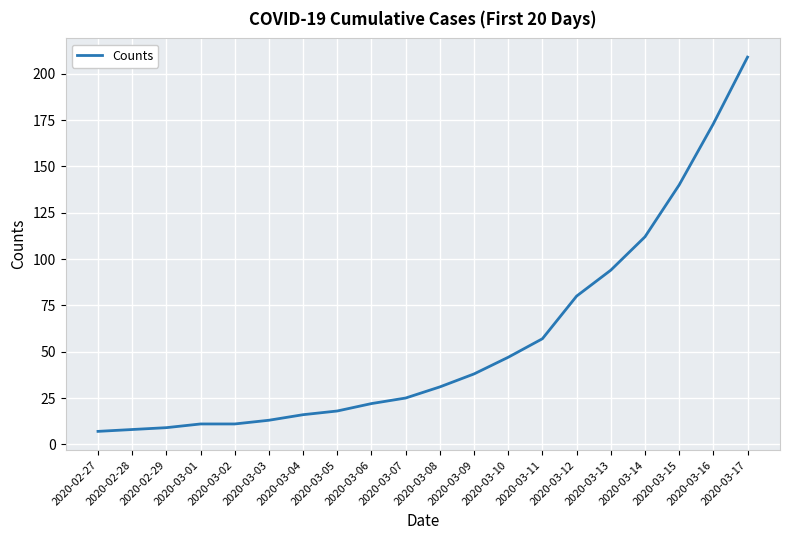

True or false: the data shows 7 at 2020-02-27.

True